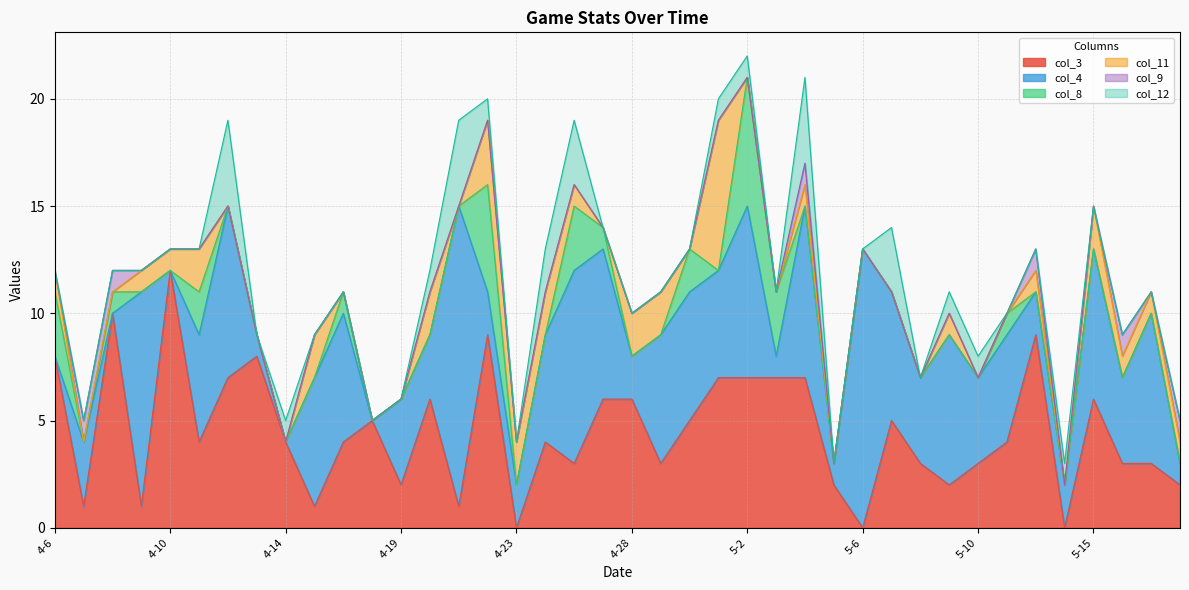

Does the chart display data point markers on the line(s)?

No